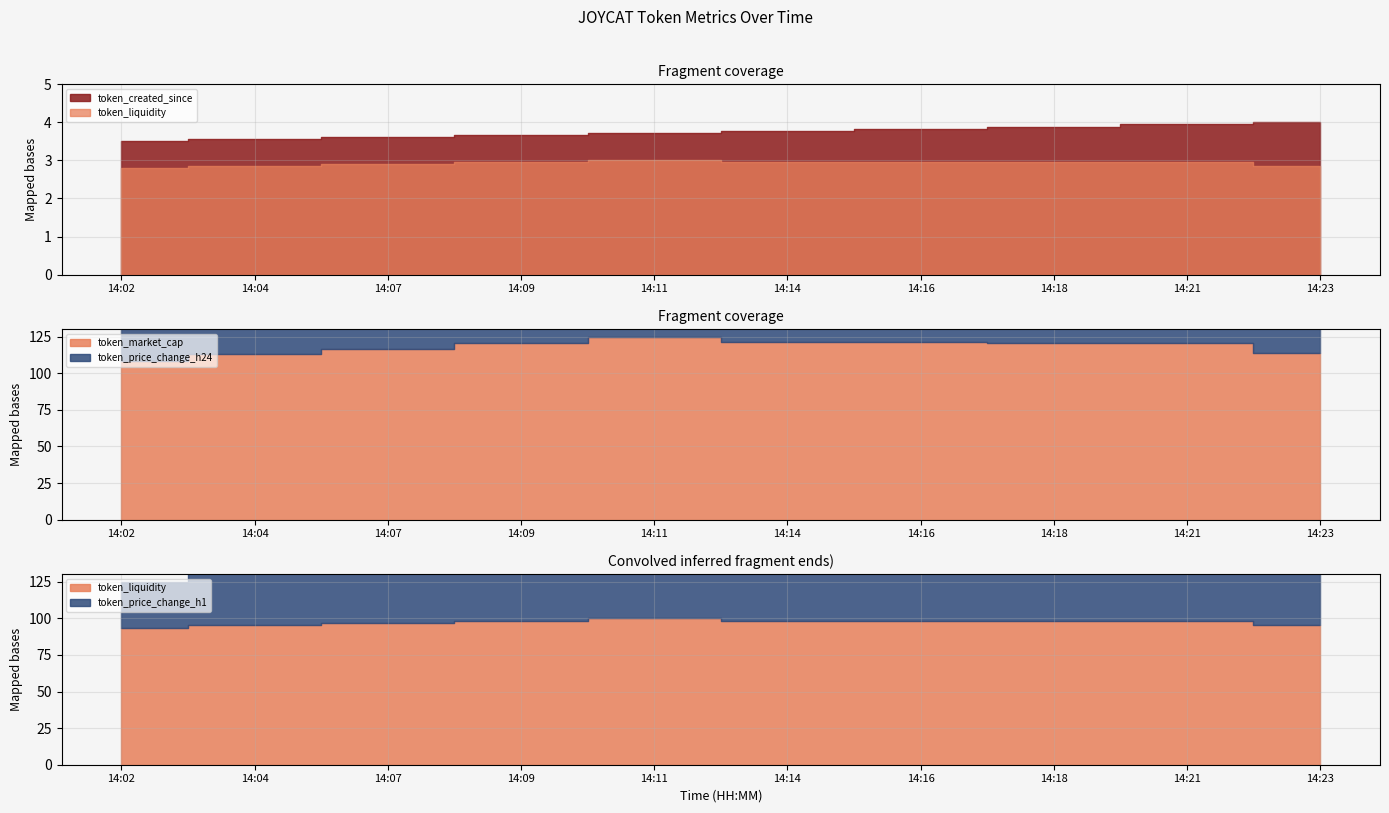

Which series changed the most between 14:04 and 14:21?

token_market_cap